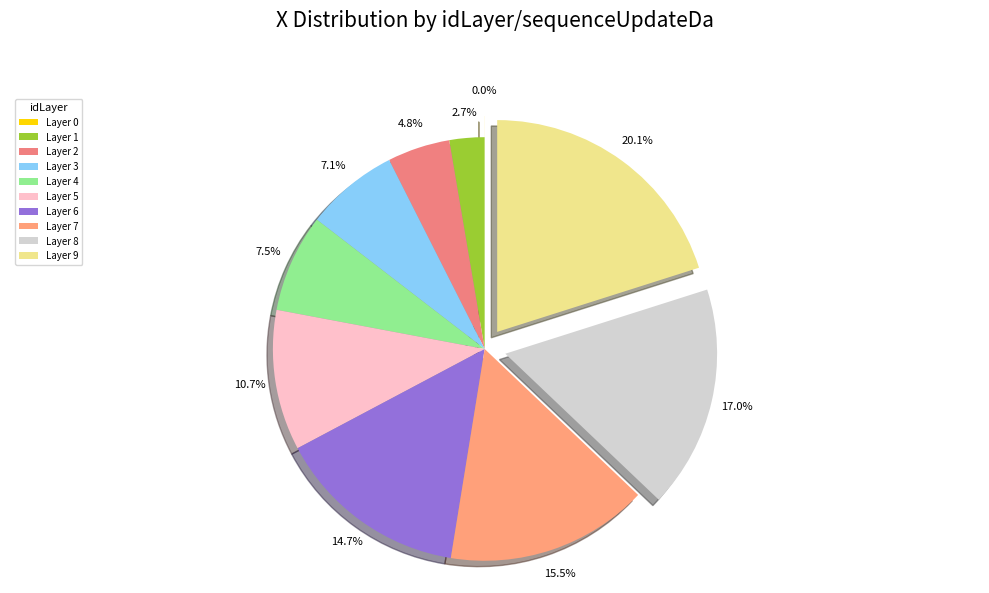

How many slices are in this pie chart?

10